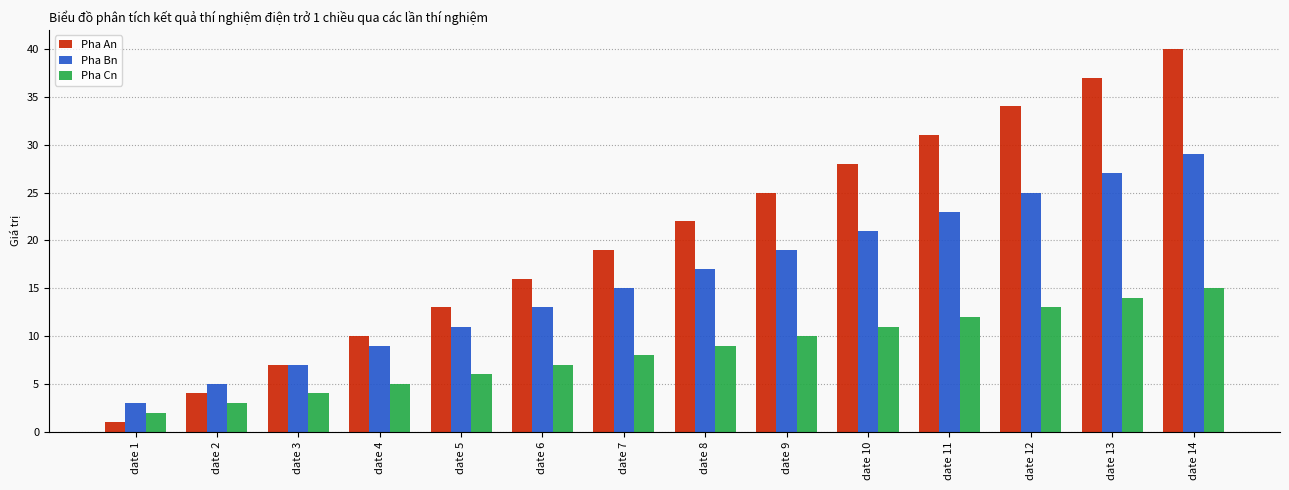

What is the sum of the Pha Bn values at date 7 and date 3?

22